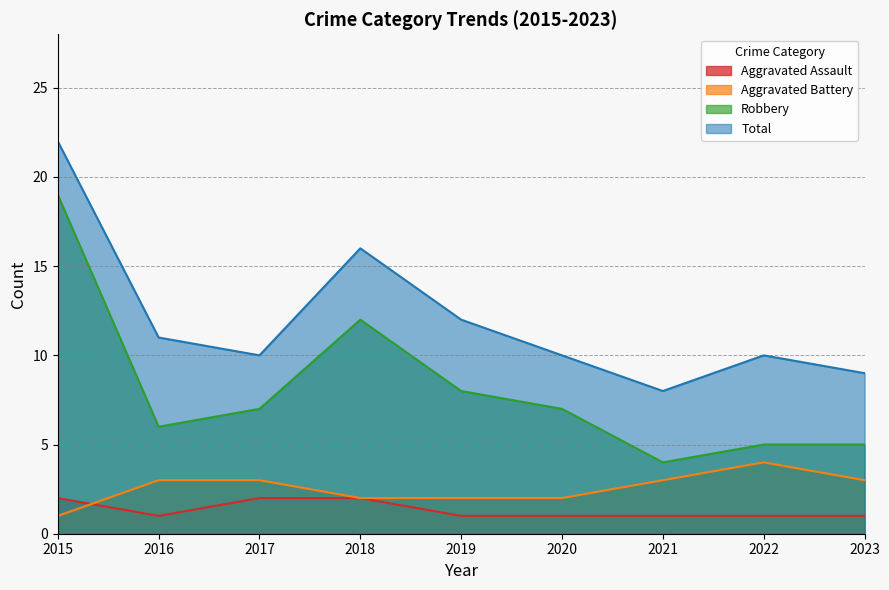

How many lines are shown in the chart?

4